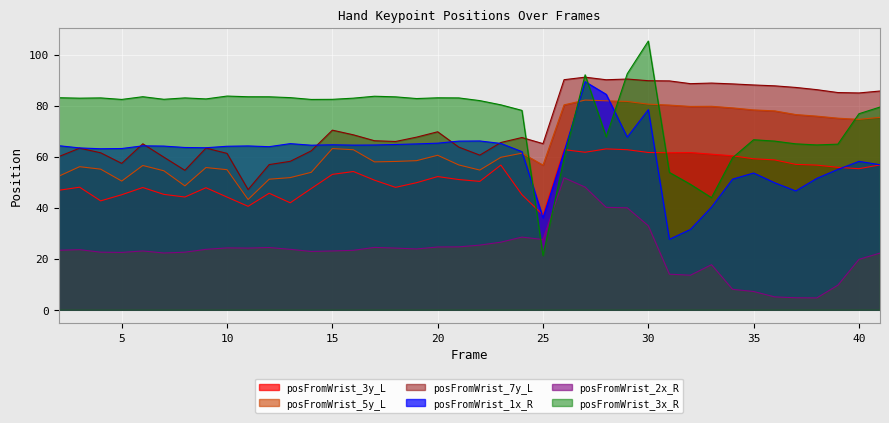

True or false: posFromWrist_7y_L has a value of 63.3 at 3.

True